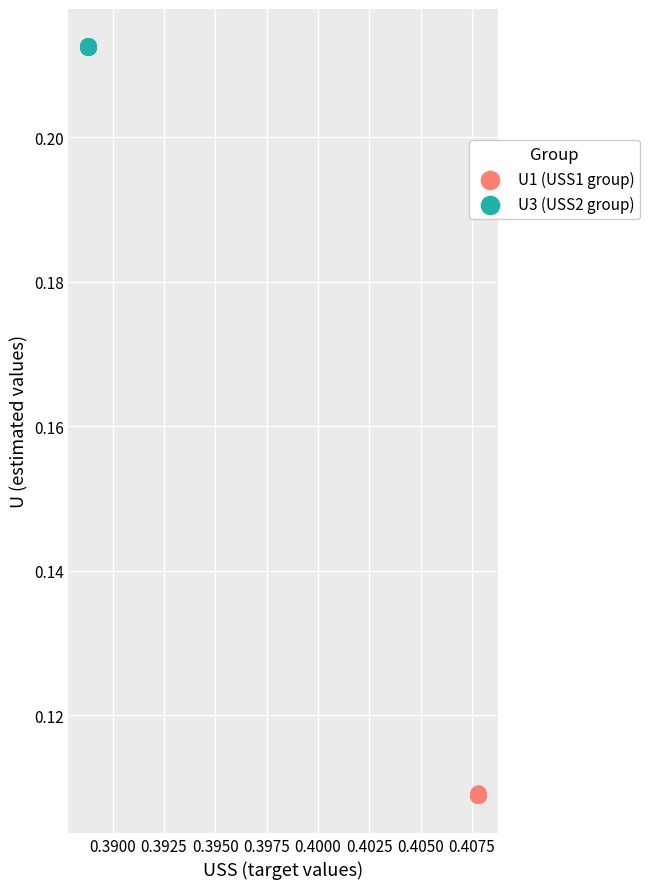

Which series reaches the maximum Y coordinate?

U3 (USS2 group)